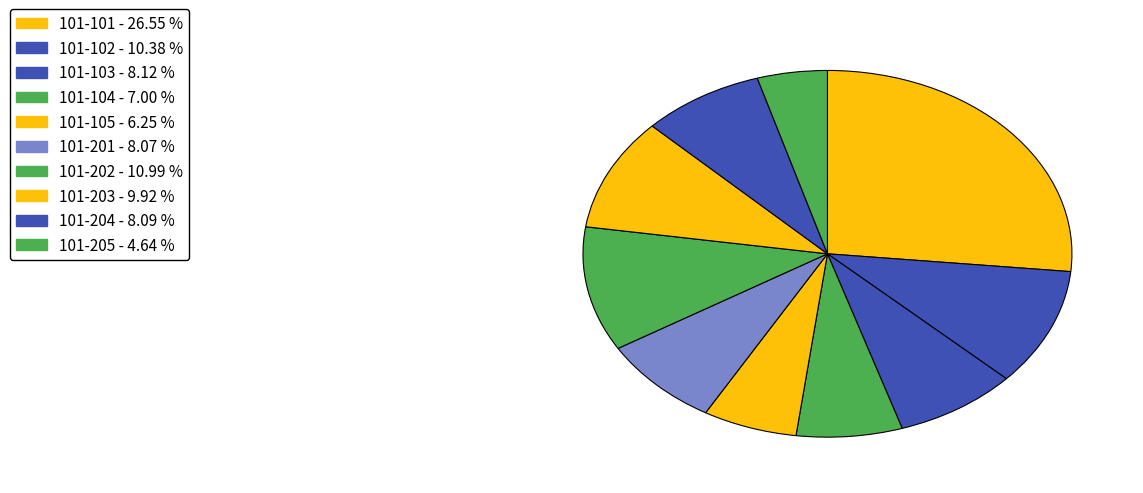

To the nearest percent, what is the average slice percentage?

10%